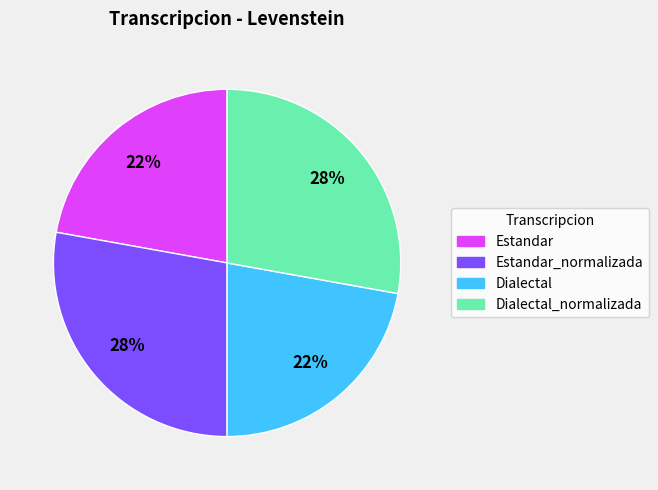

To the nearest percent, what is the average slice percentage?

25%